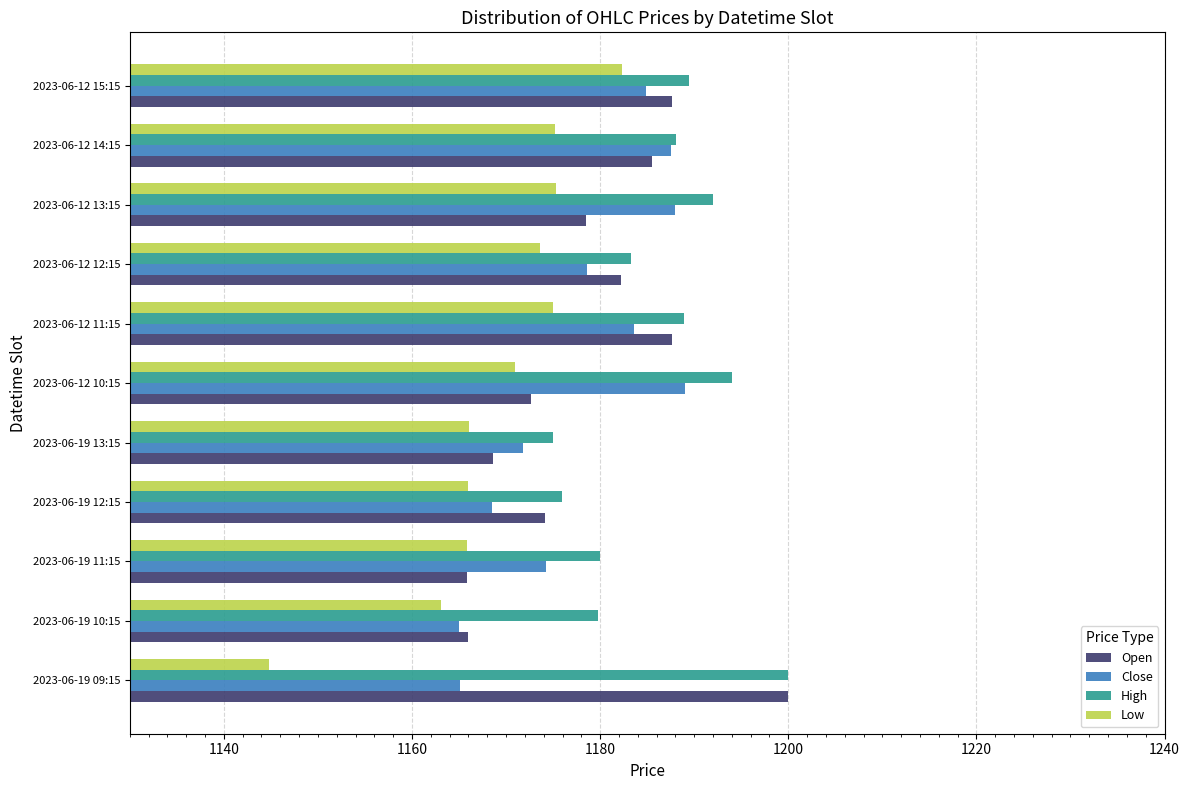

Which series has the largest range (max minus min)?

Low